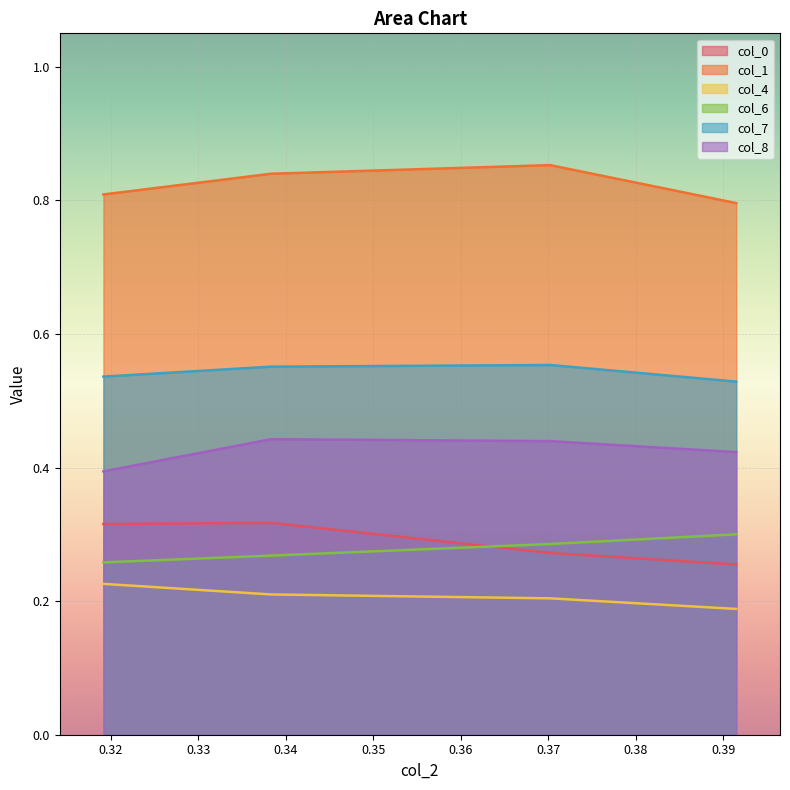

True or false: col_8 and col_4 cross at least once.

False